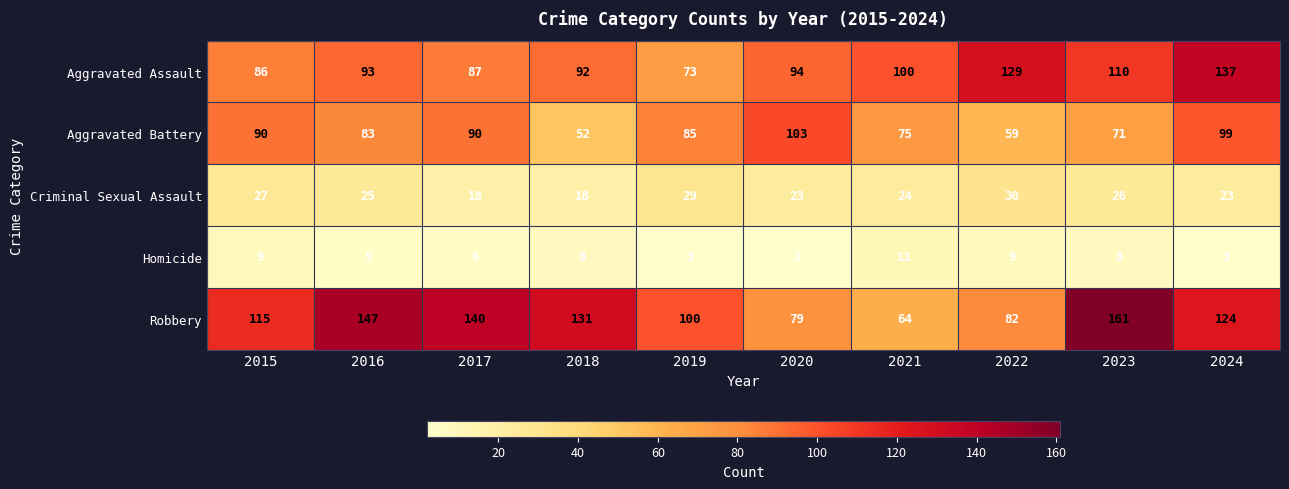

What is the sum of the Criminal Sexual Assault values at 2019 and 2017?

47